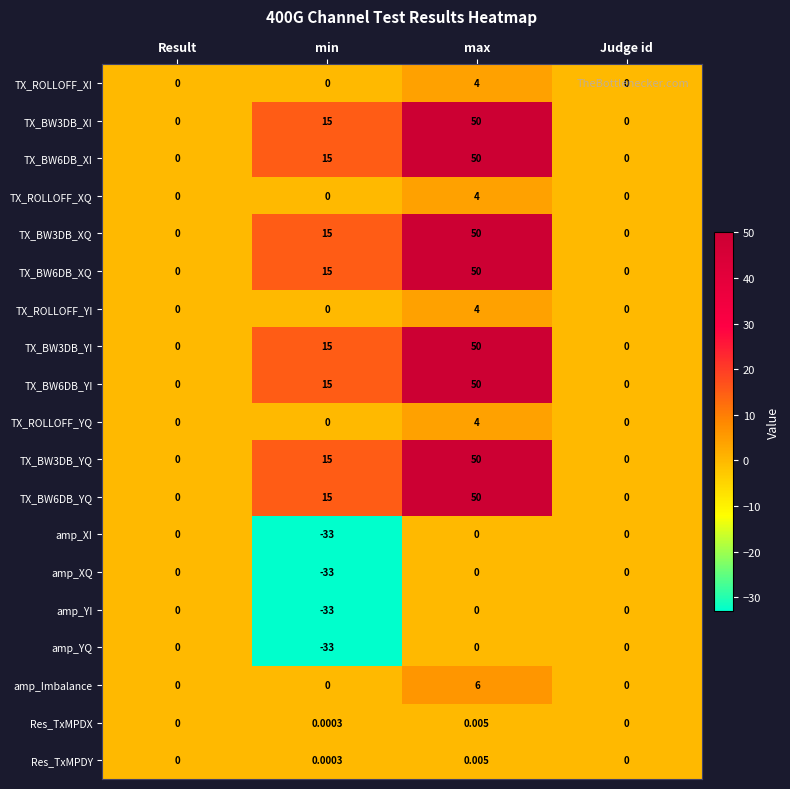

Which category has the lowest value across all series?

min